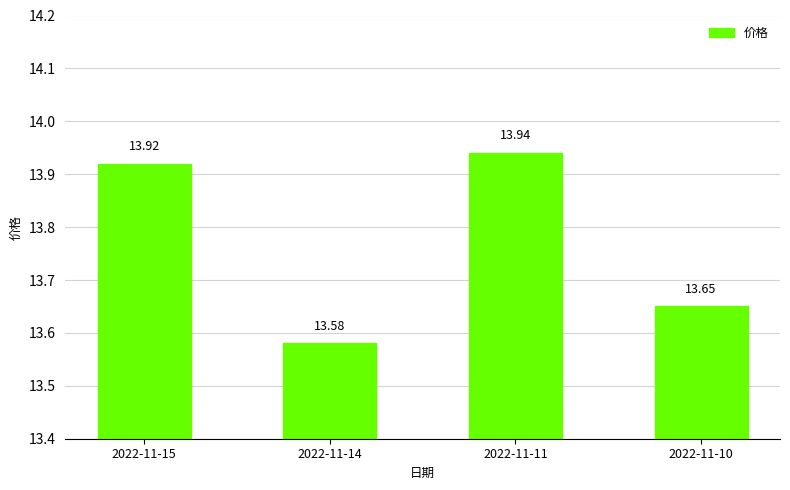

True or false: the data shows 24.4 at 2022-11-15.

False